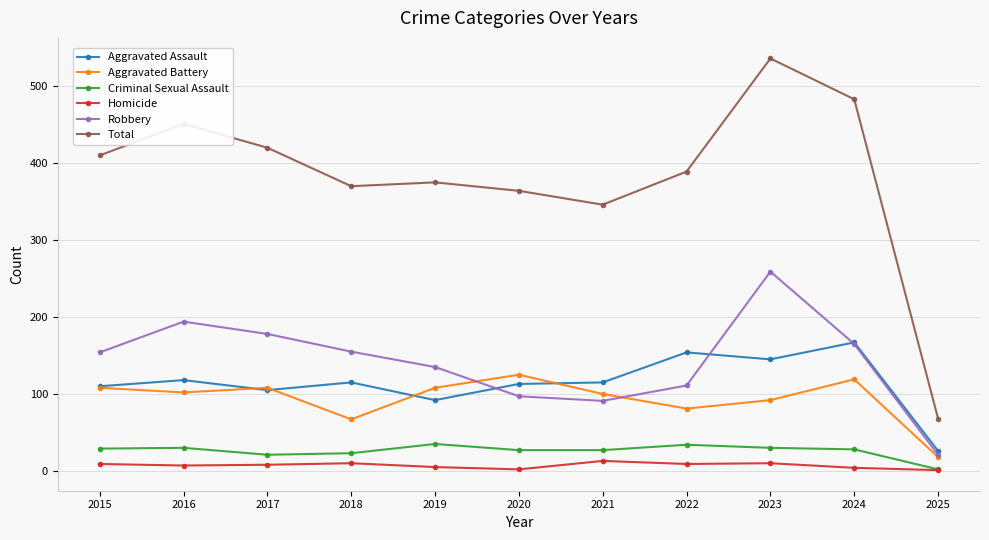

What is the maximum value for Robbery?

259